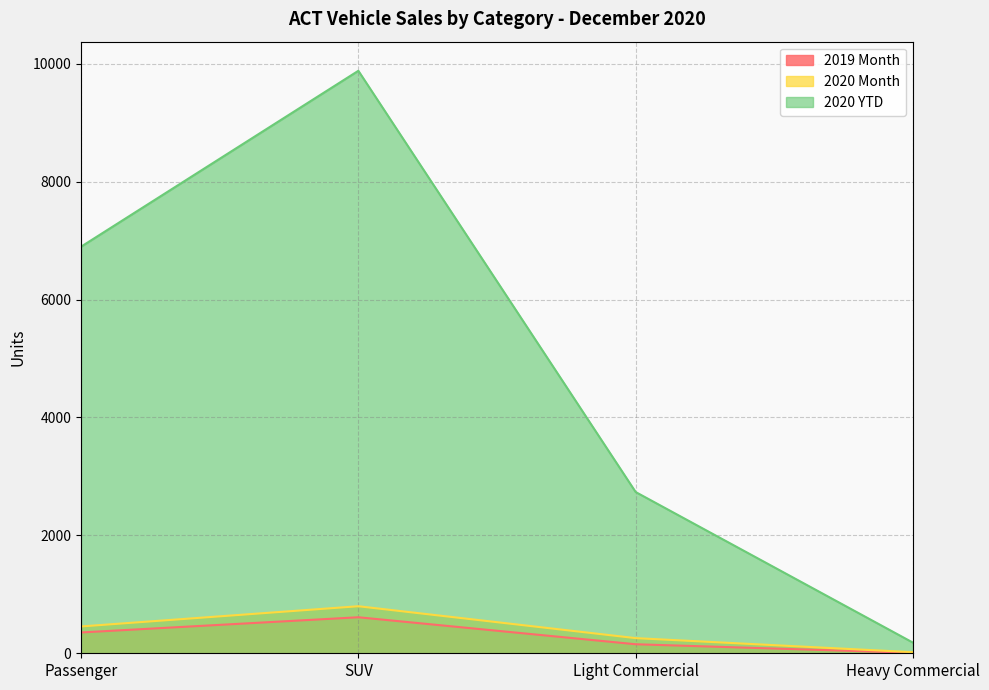

Count the 2020 Month values in the range 257 to 798.

3